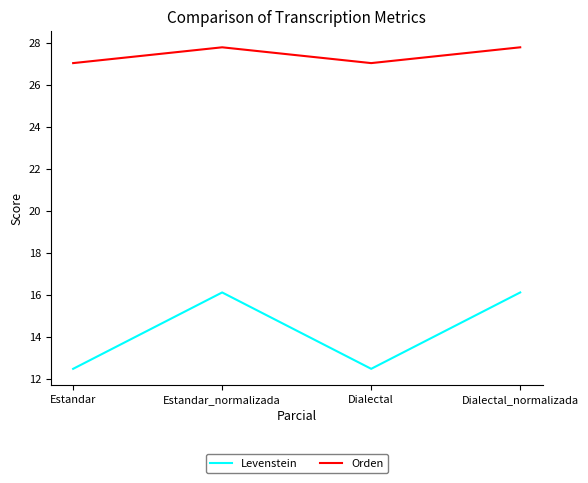

Is this an area chart (filled region under the line)?

No